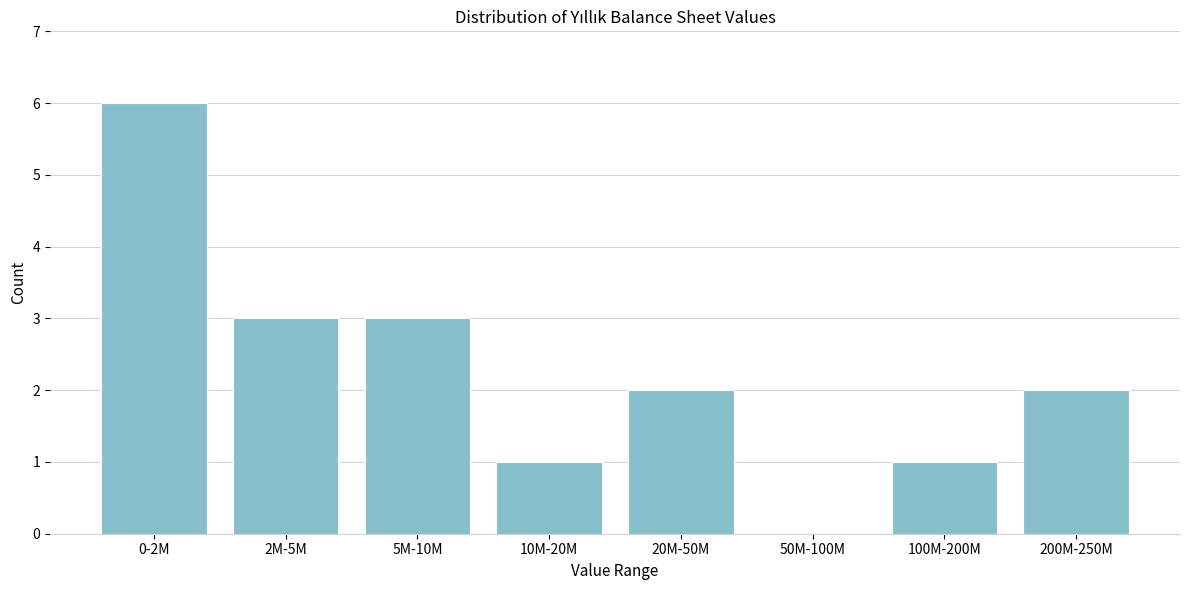

Reading left to right, transcribe all the data shown in this chart.

0-2M=6	2M-5M=3	5M-10M=3	10M-20M=1	20M-50M=2	50M-100M=0	100M-200M=1	200M-250M=2